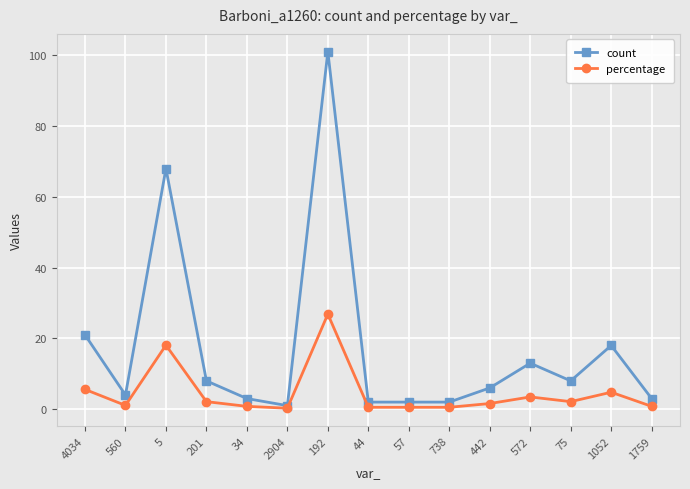

At which category does count reach its first local peak?

5